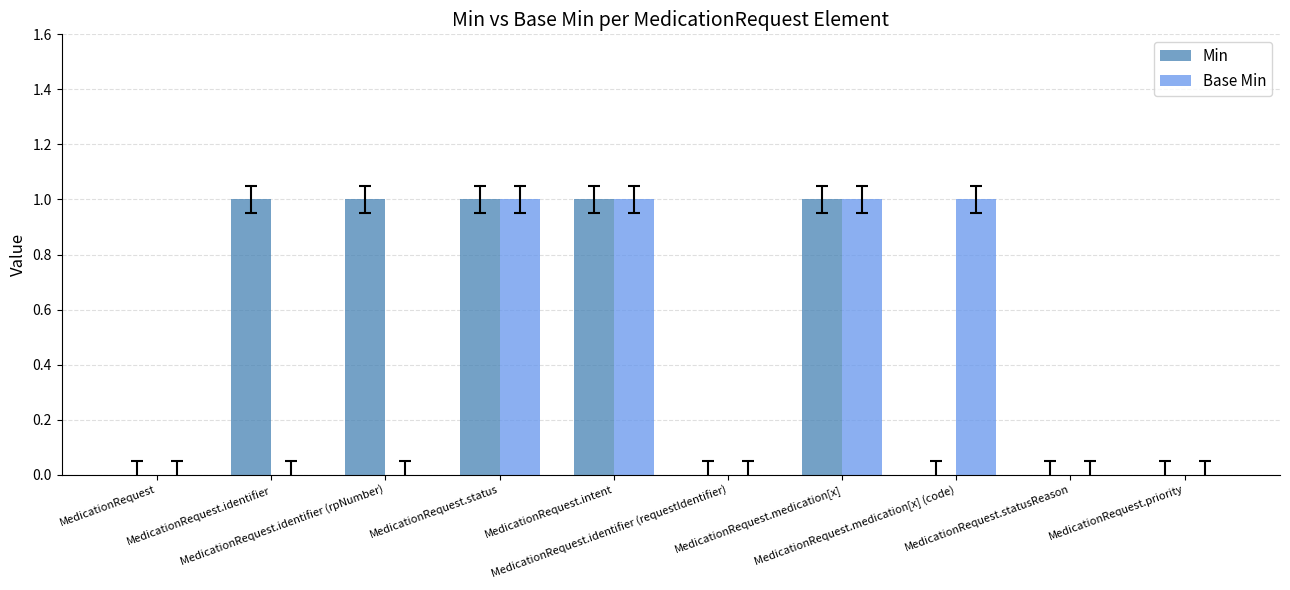

Between MedicationRequest.identifier and MedicationRequest.intent, which series saw the biggest shift?

Base Min